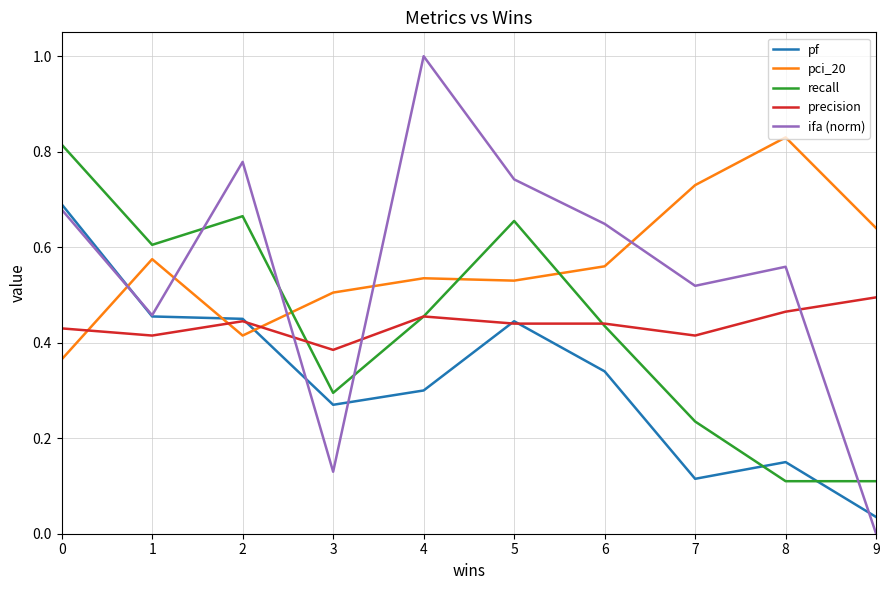

Which label corresponds to the smallest value in the chart?

9